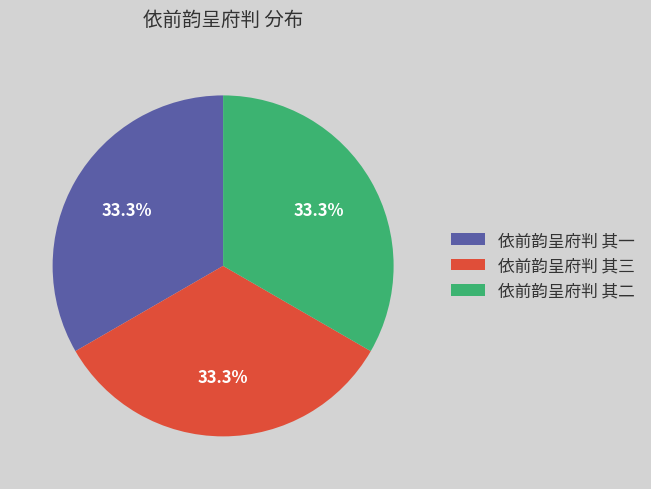

Approximately how many times larger is the value at 依前韵呈府判 其一 compared to 依前韵呈府判 其三?

1.0